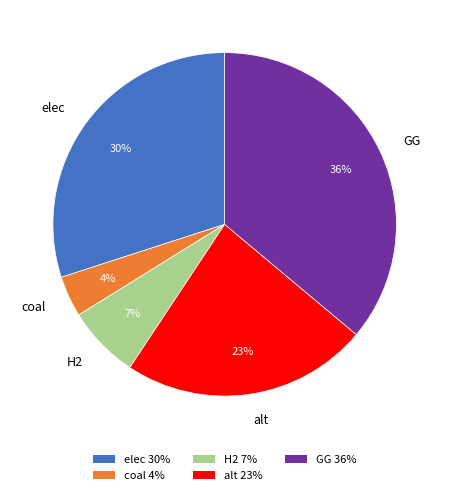

Does elec account for over 50% of the chart?

No